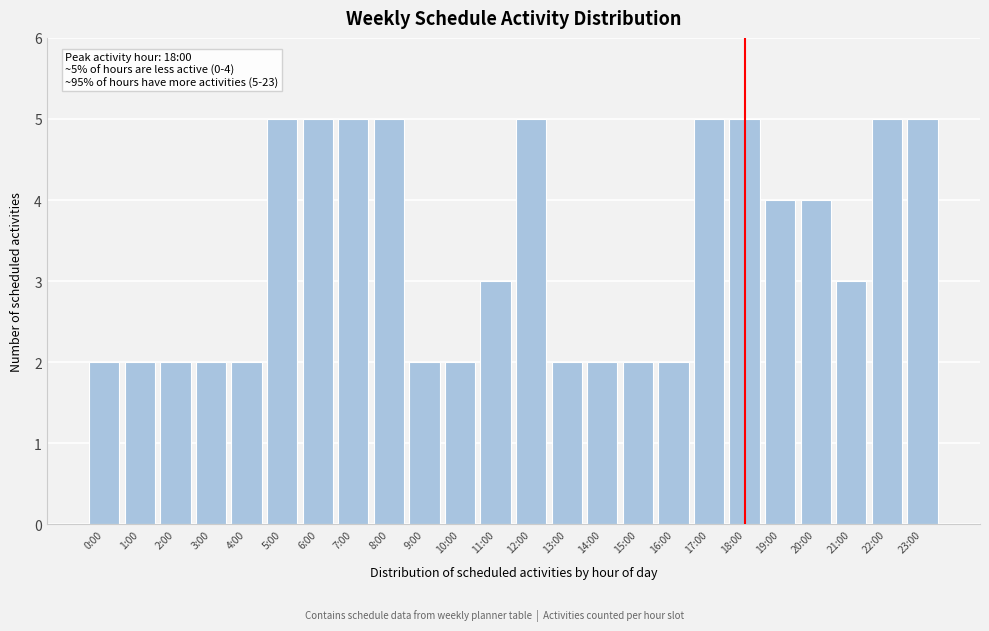

Reading left to right, what are all the values shown in this chart?

0:00=2	1:00=2	2:00=2	3:00=2	4:00=2	5:00=5	6:00=5	7:00=5	8:00=5	9:00=2	10:00=2	11:00=3	12:00=5	13:00=2	14:00=2	15:00=2	16:00=2	17:00=5	18:00=5	19:00=4	20:00=4	21:00=3	22:00=5	23:00=5